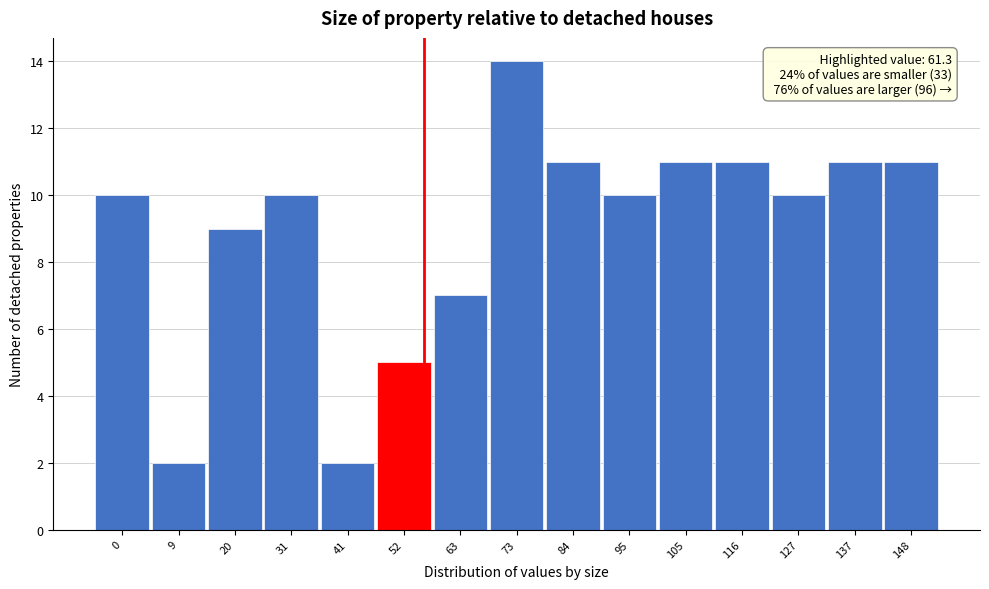

Reading right to left, extract all data points from this chart.

148=11	137=11	127=10	116=11	105=11	95=10	84=11	73=14	63=7	52=5	41=2	31=10	20=9	9=2	0=10